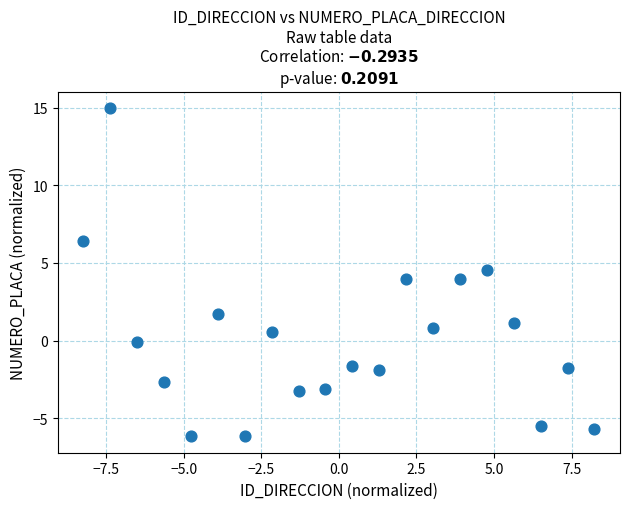

What is the range of X values (max minus min)?

16.5